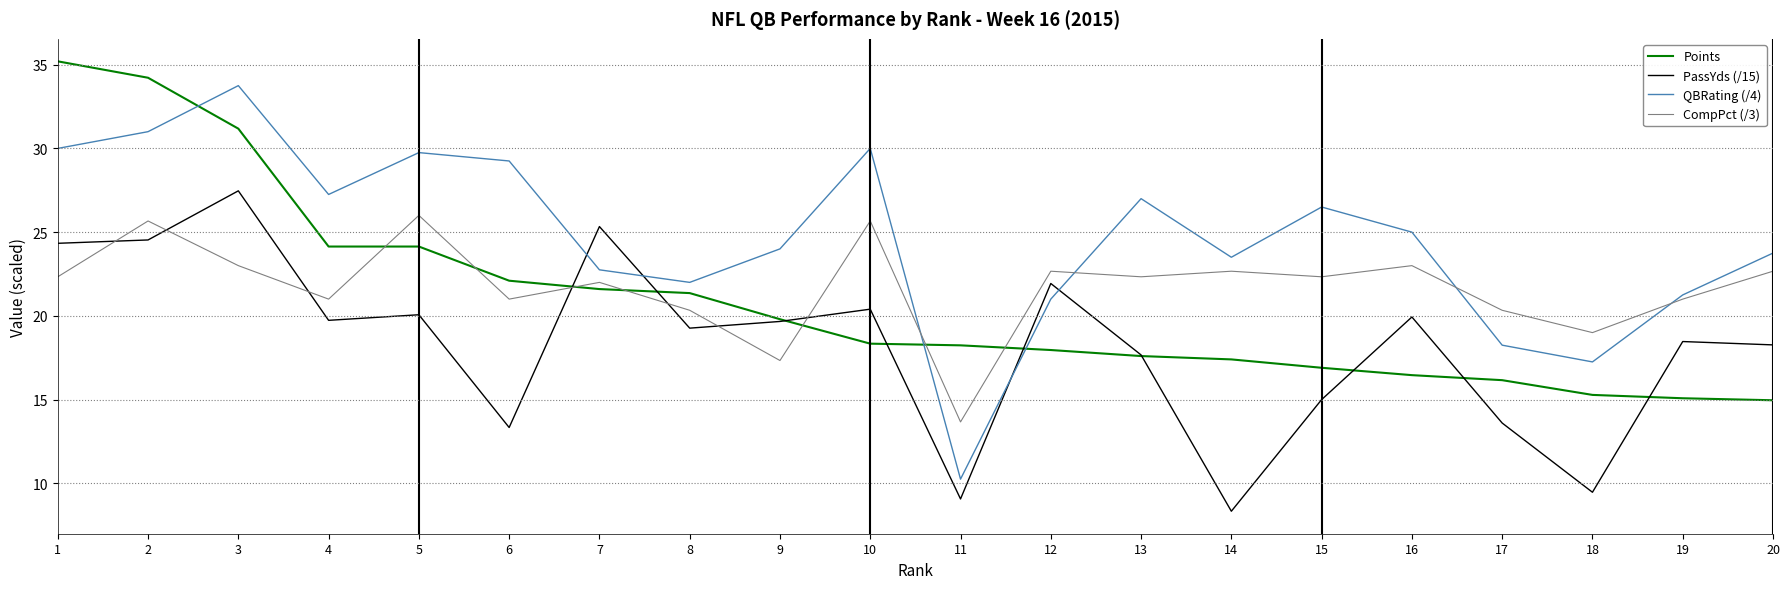

Rank the series by their maximum value, from highest to lowest.

Points, QBRating (/4), PassYds (/15), CompPct (/3)